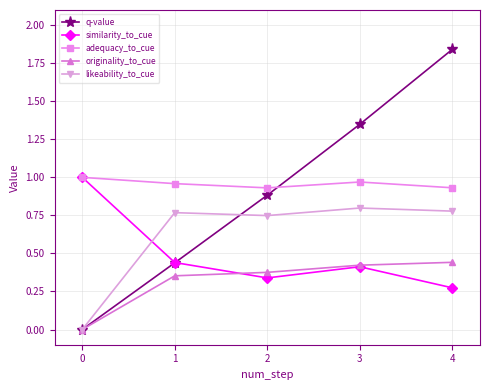

How many lines are shown in the chart?

5